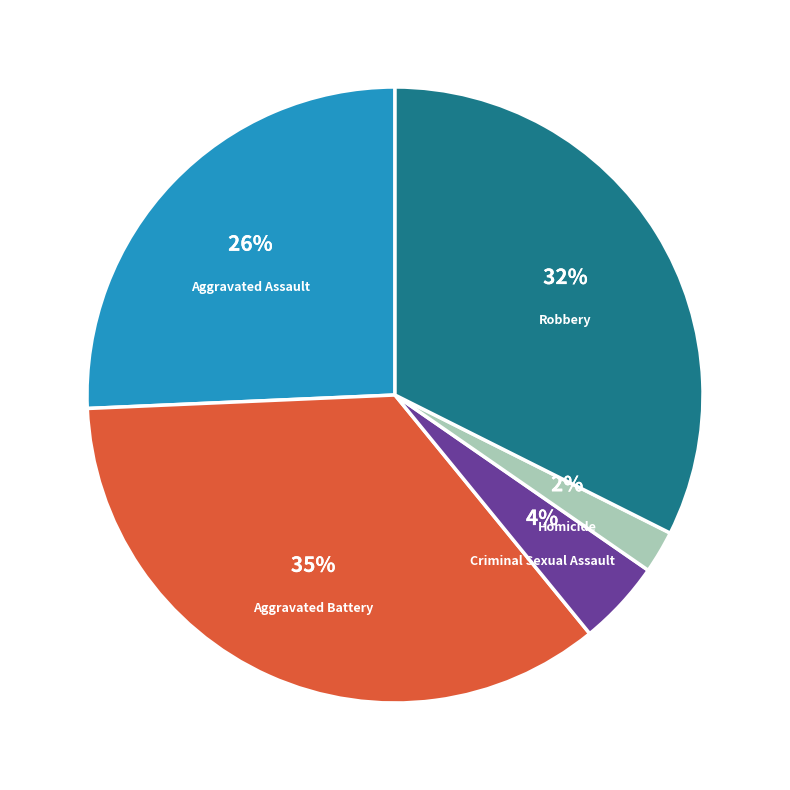

Between Homicide and Aggravated Assault, which is larger?

Aggravated Assault